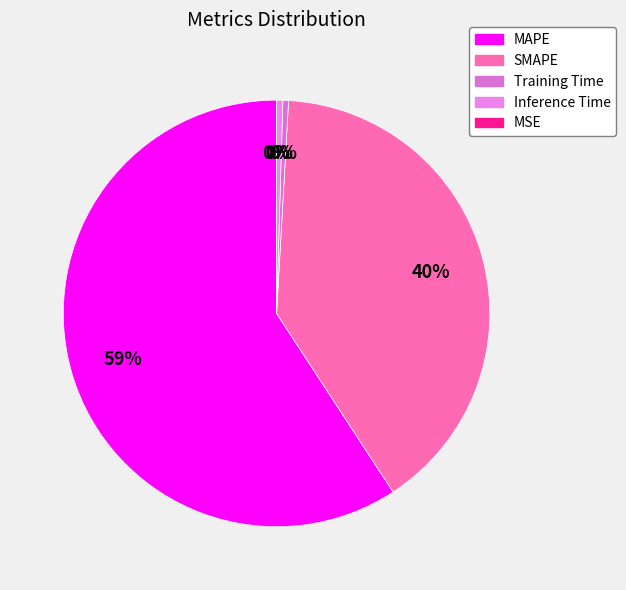

What percentage do MAPE and SMAPE together represent?

99.1%